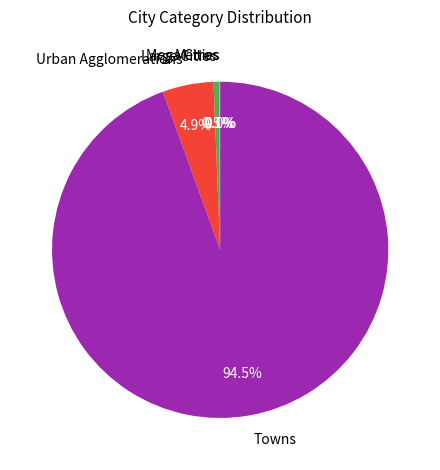

What is the largest slice in the pie chart?

Towns